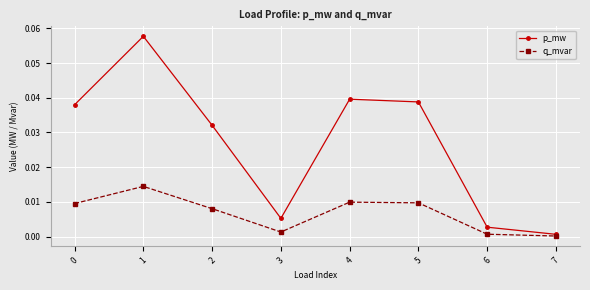

List the series in order of their peak value, highest first.

p_mw, q_mvar